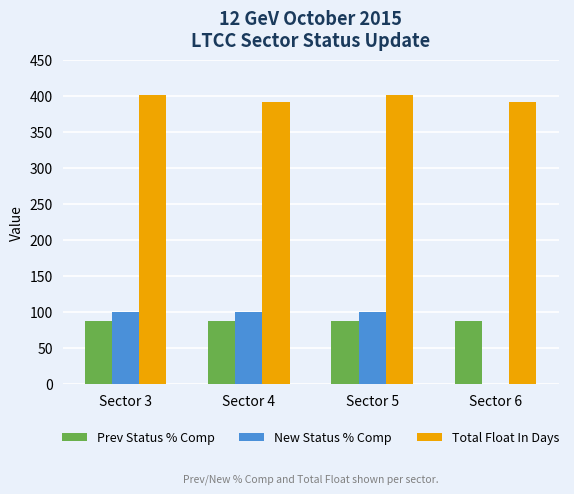

What is the maximum value shown in the chart?

402.0